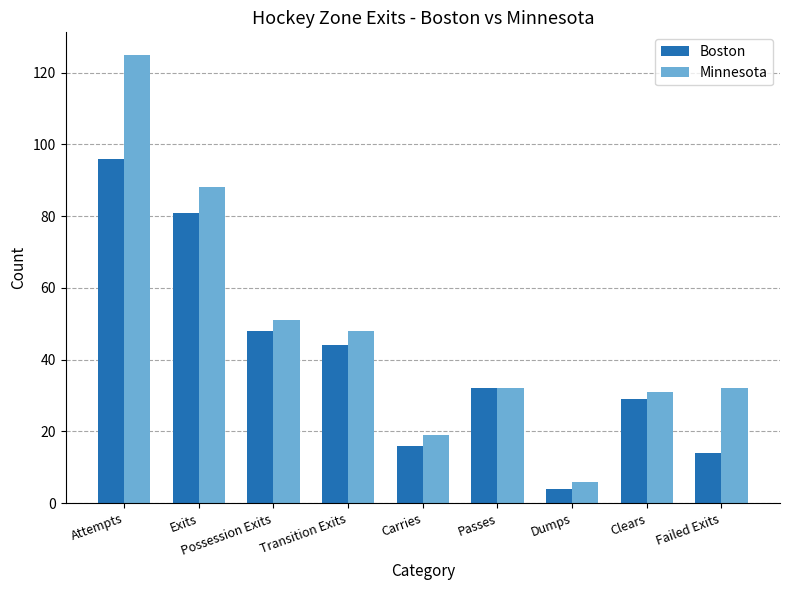

How many series are shown in this chart?

2